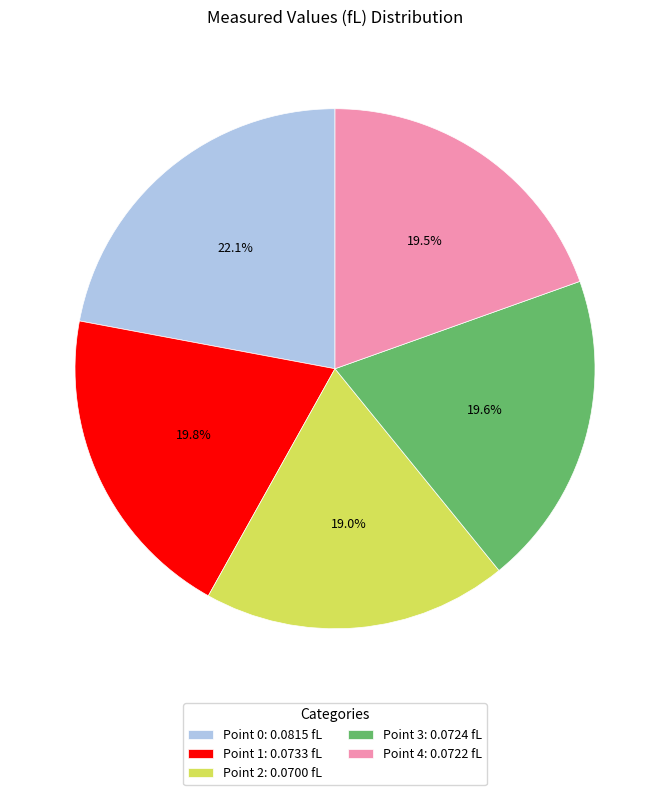

Count the number of slices in the pie.

5